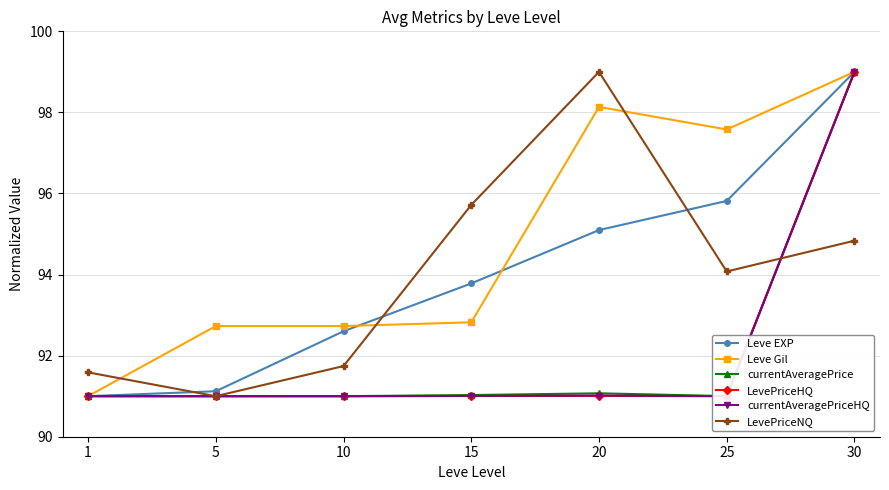

True or false: LevePriceNQ and Leve EXP intersect in this chart.

True